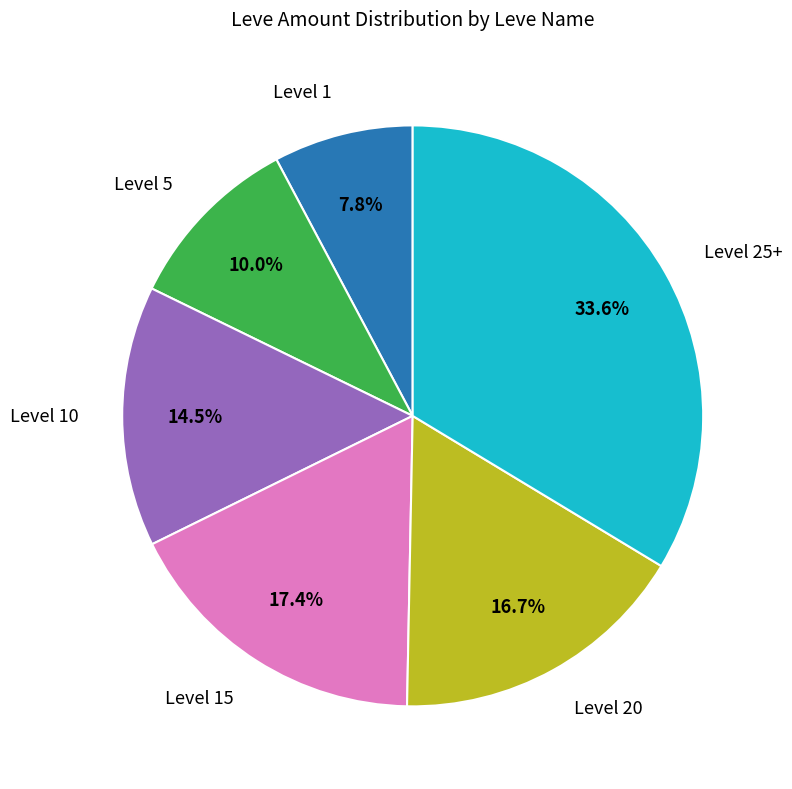

Does any single category account for the majority?

No